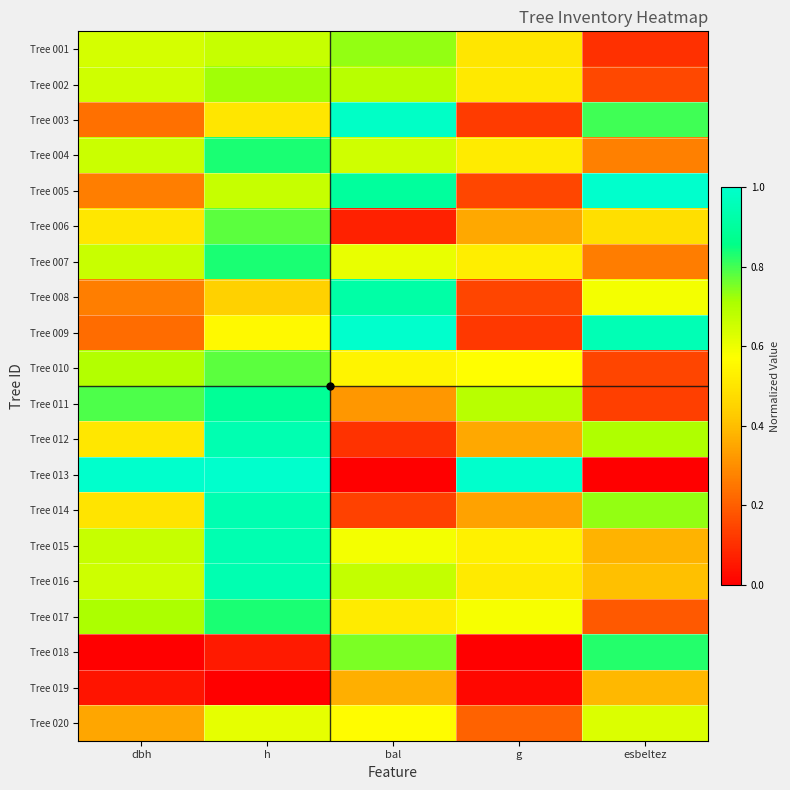

Which series has the widest spread of values?

Tree 013